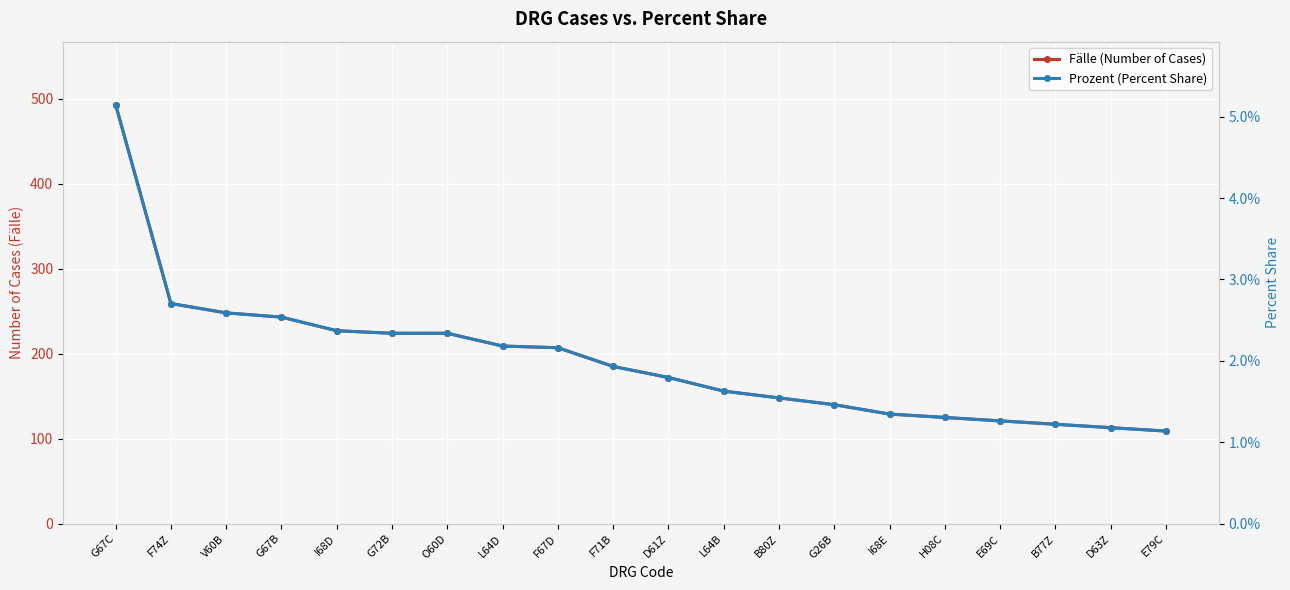

True or false: Prozent (Percent Share) has more than 1 interior local peaks.

False